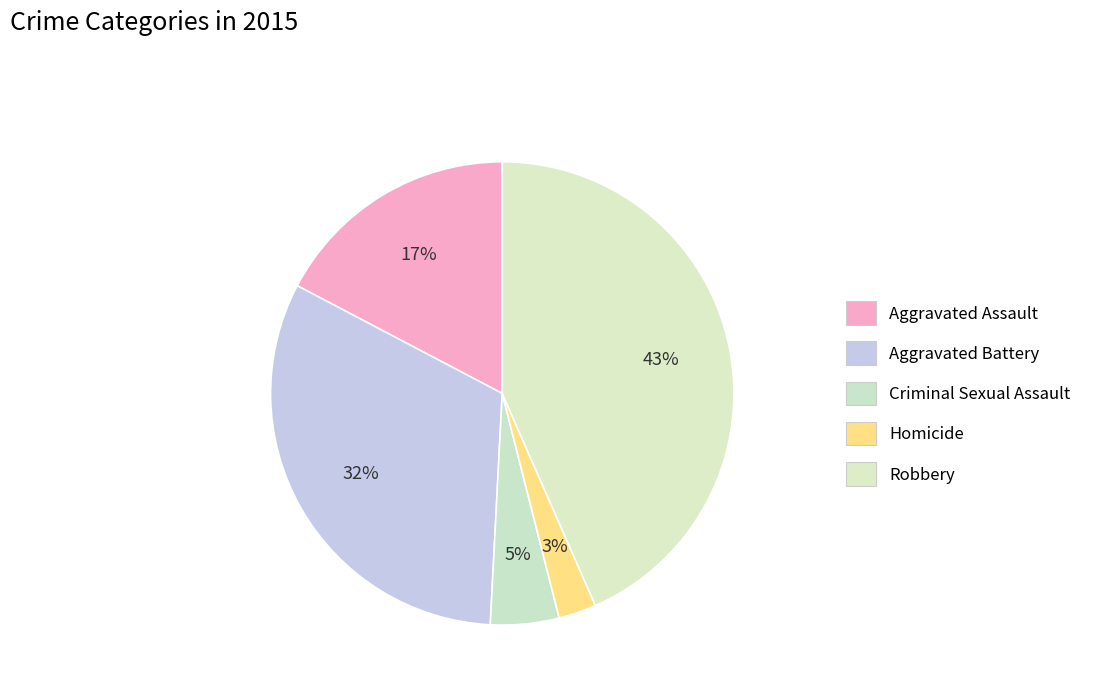

Count the number of slices in the pie.

5